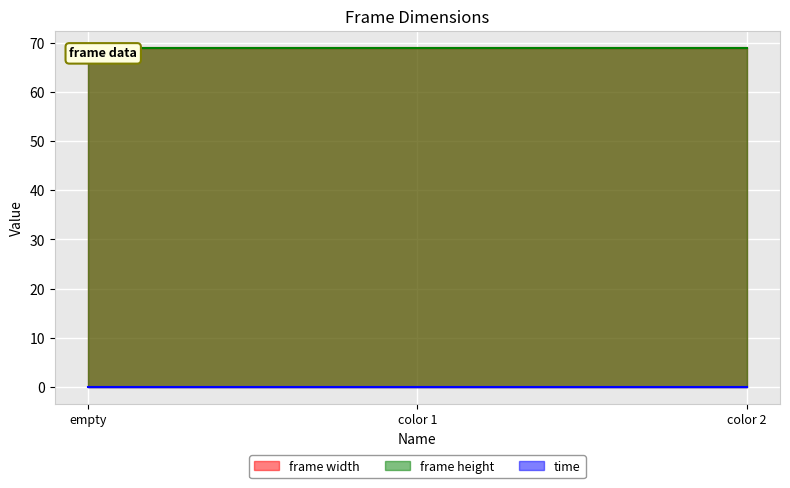

Reading left to right, extract all data points from this chart.

frame width: empty=69.0	color 1=69.0	color 2=69.0
frame height: empty=69.0	color 1=69.0	color 2=69.0
time: empty=0.1	color 1=0.1	color 2=0.1